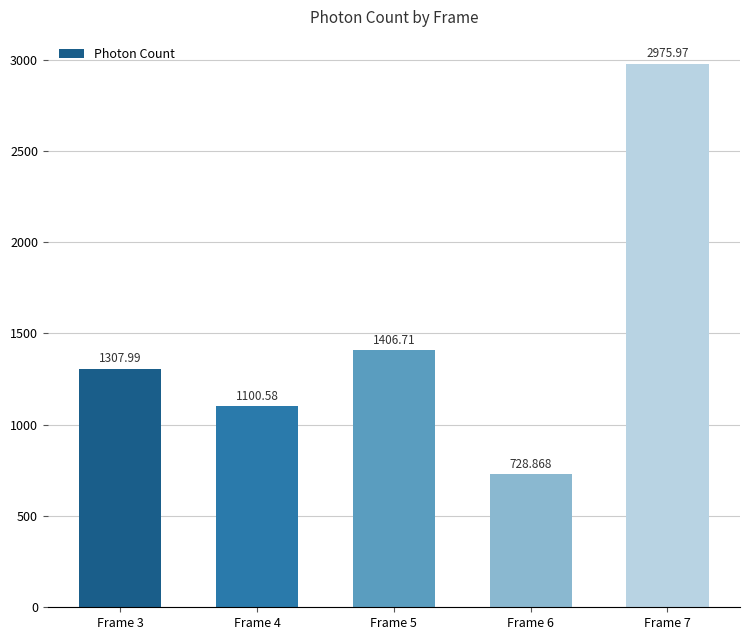

What is the smallest value displayed?

728.9